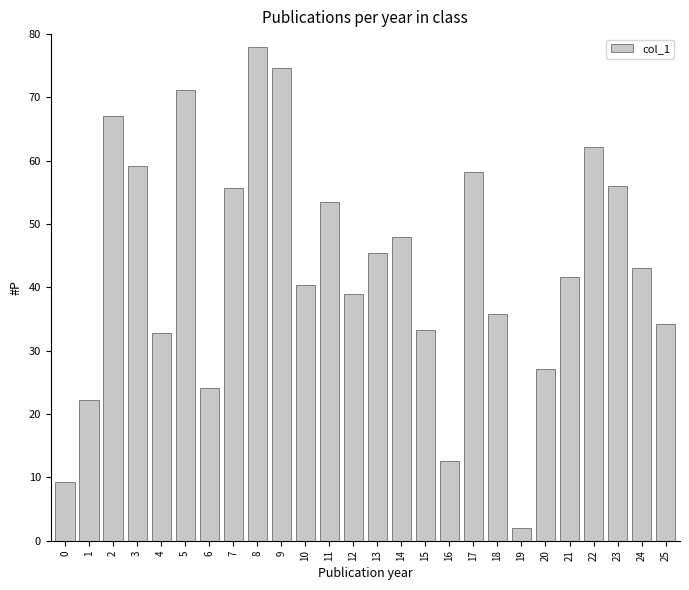

Which label corresponds to the largest value in the chart?

8